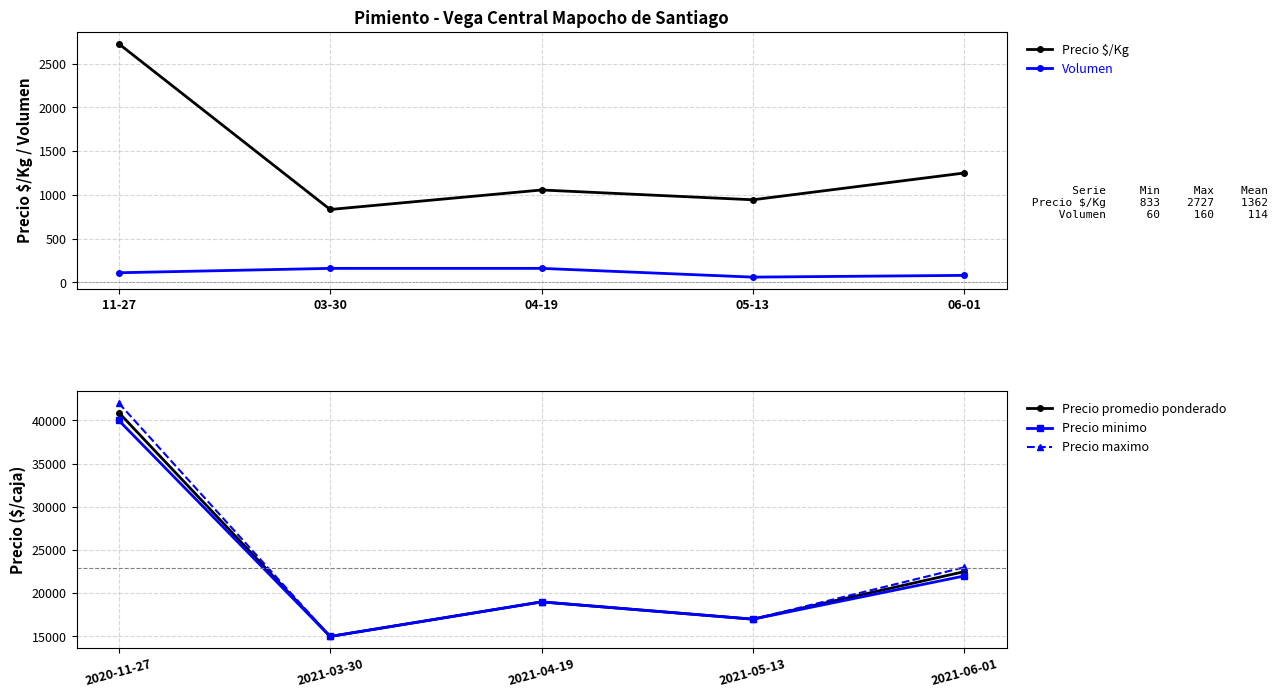

True or false: Precio $/Kg has a value of 1183 at 03-30.

False